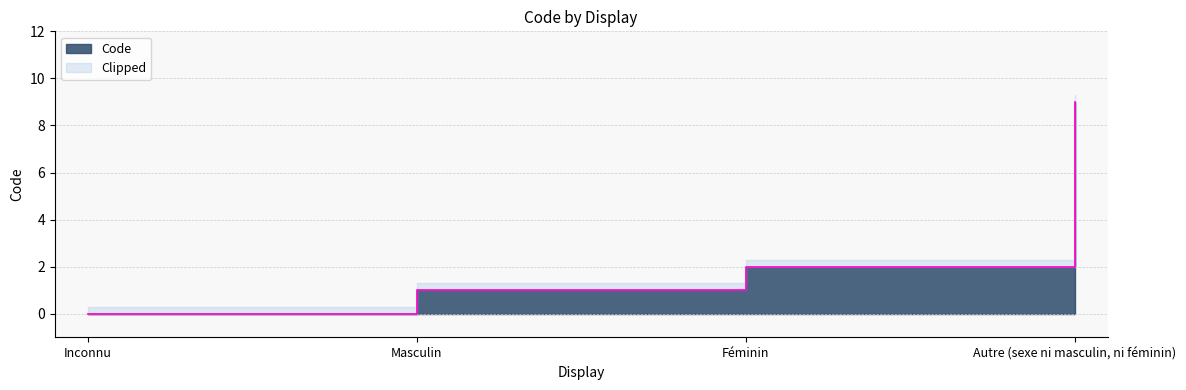

True or false: there are more than 0 points higher than both neighbors.

False